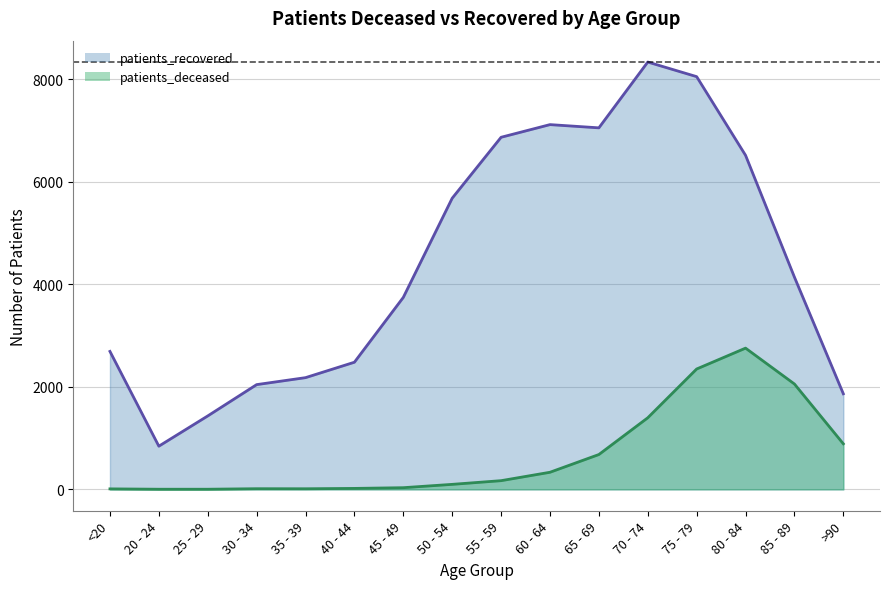

Between 65 - 69 and 40 - 44, which is larger?

65 - 69